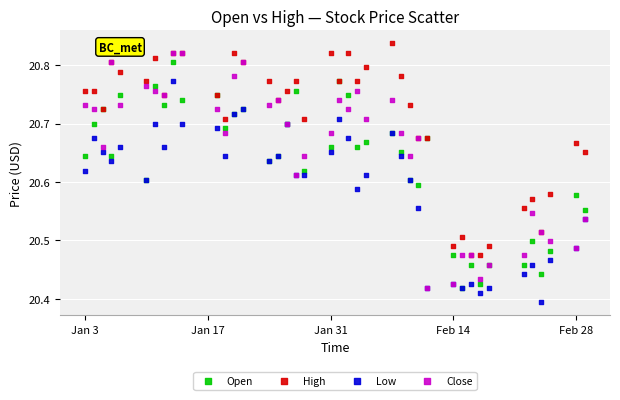

What are all the series names shown in the legend?

Open, High, Low, Close